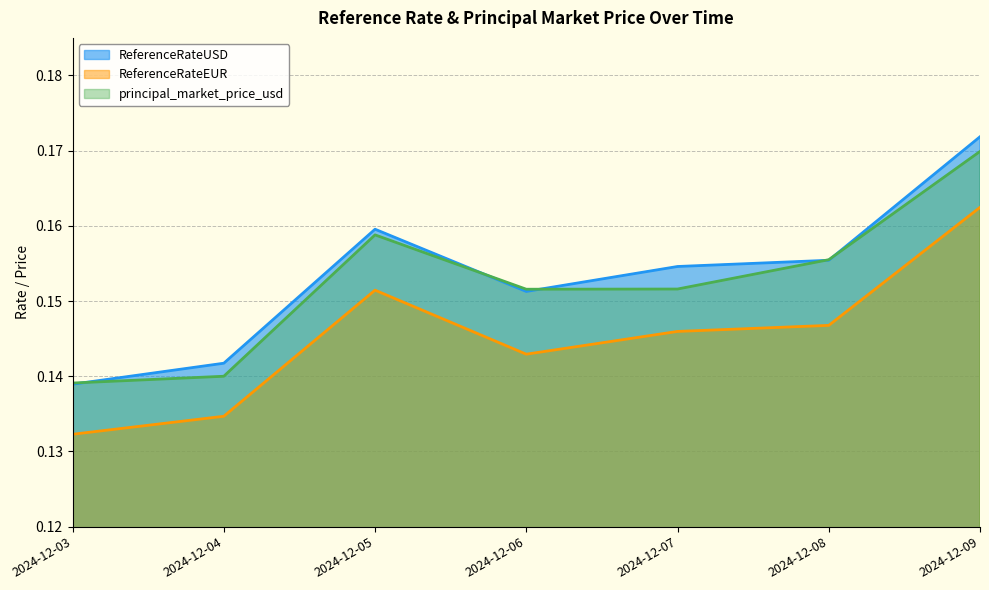

Which series changed the most between 2024-12-03 and 2024-12-04?

ReferenceRateUSD